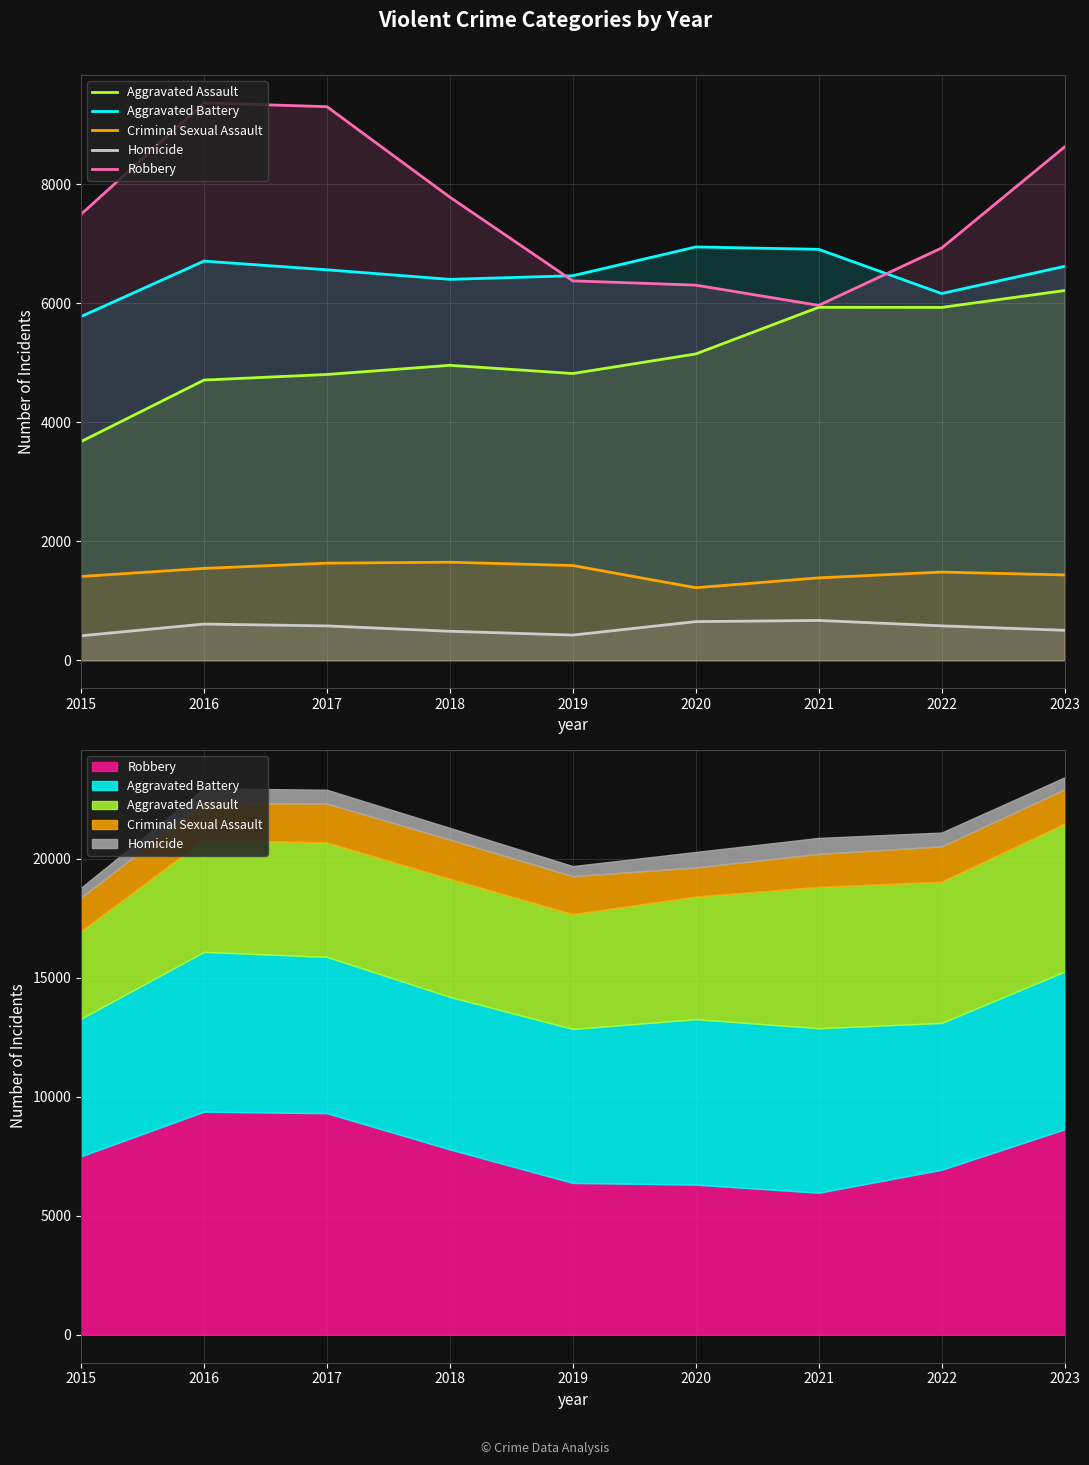

Which series has the largest range (max minus min)?

Robbery